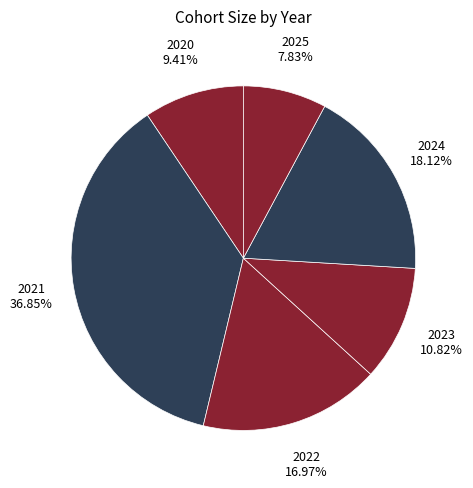

Which has a higher value, 2020 or 2024?

2024